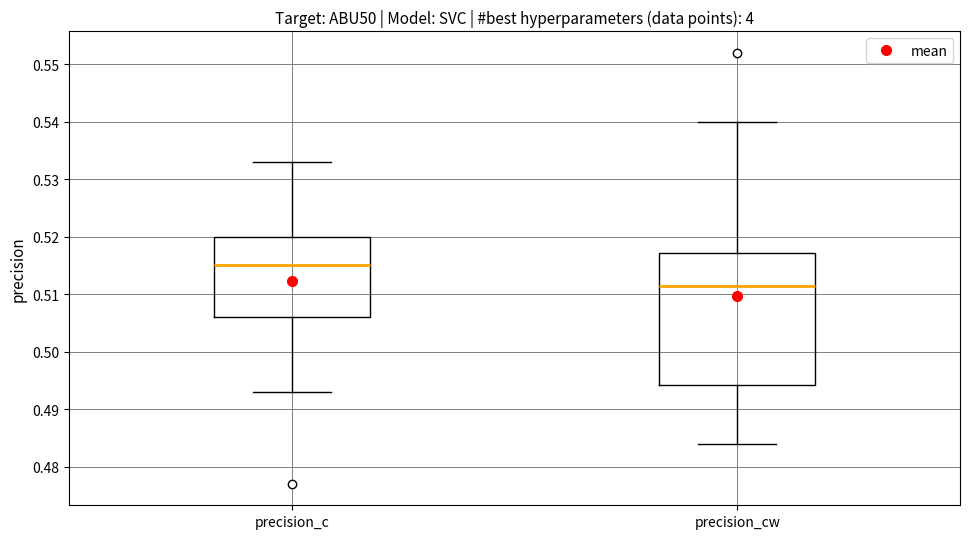

Where does the lower whisker of the box for precision_cw end on the y-axis? The values are not printed on the chart, so give them approximately, as read against the axis.

0.484